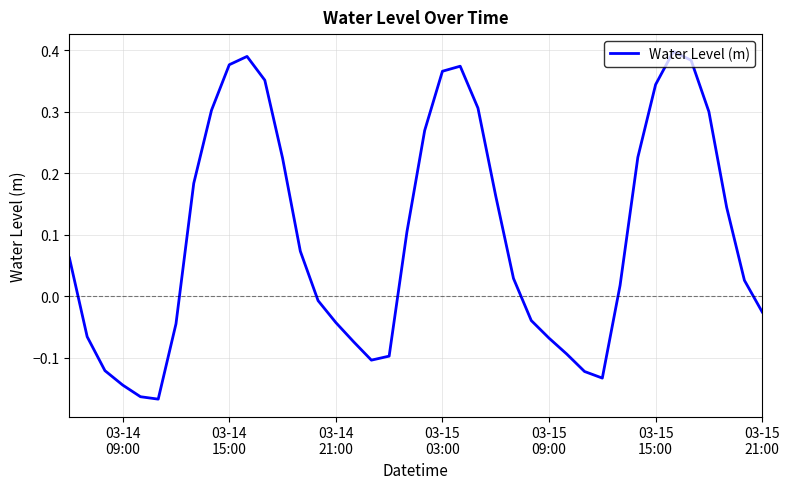

What is the difference between the maximum and minimum values?

0.6